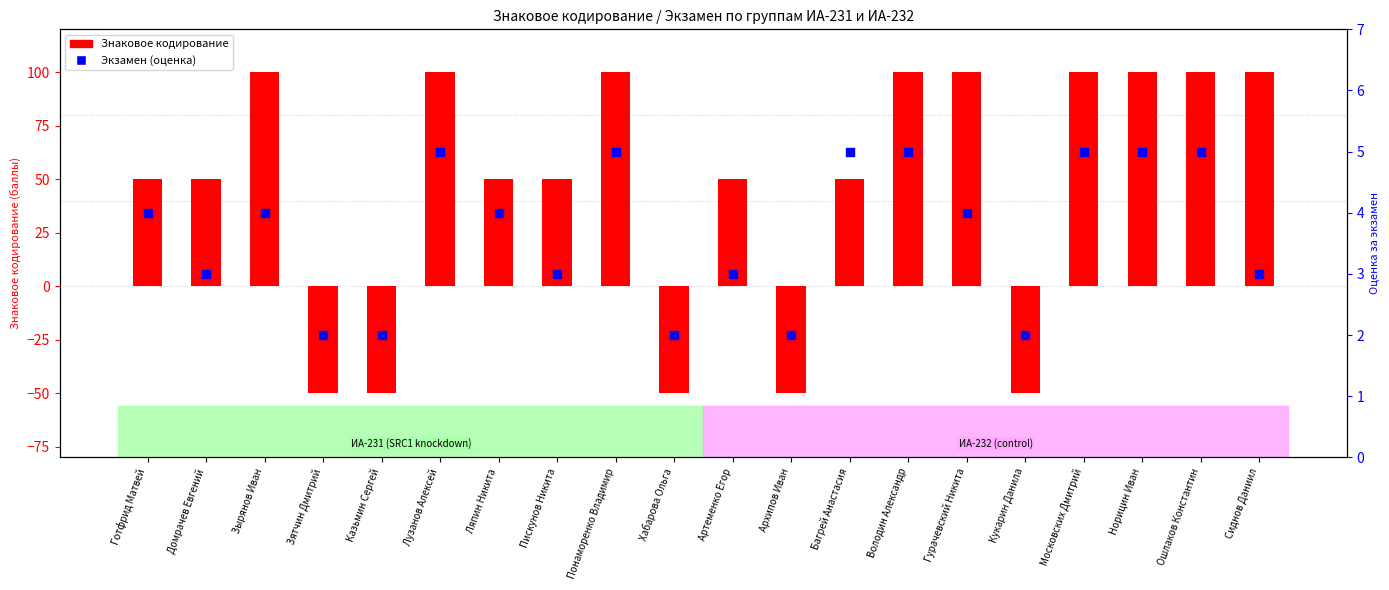

At how many categories does at least one series exceed 0?

20